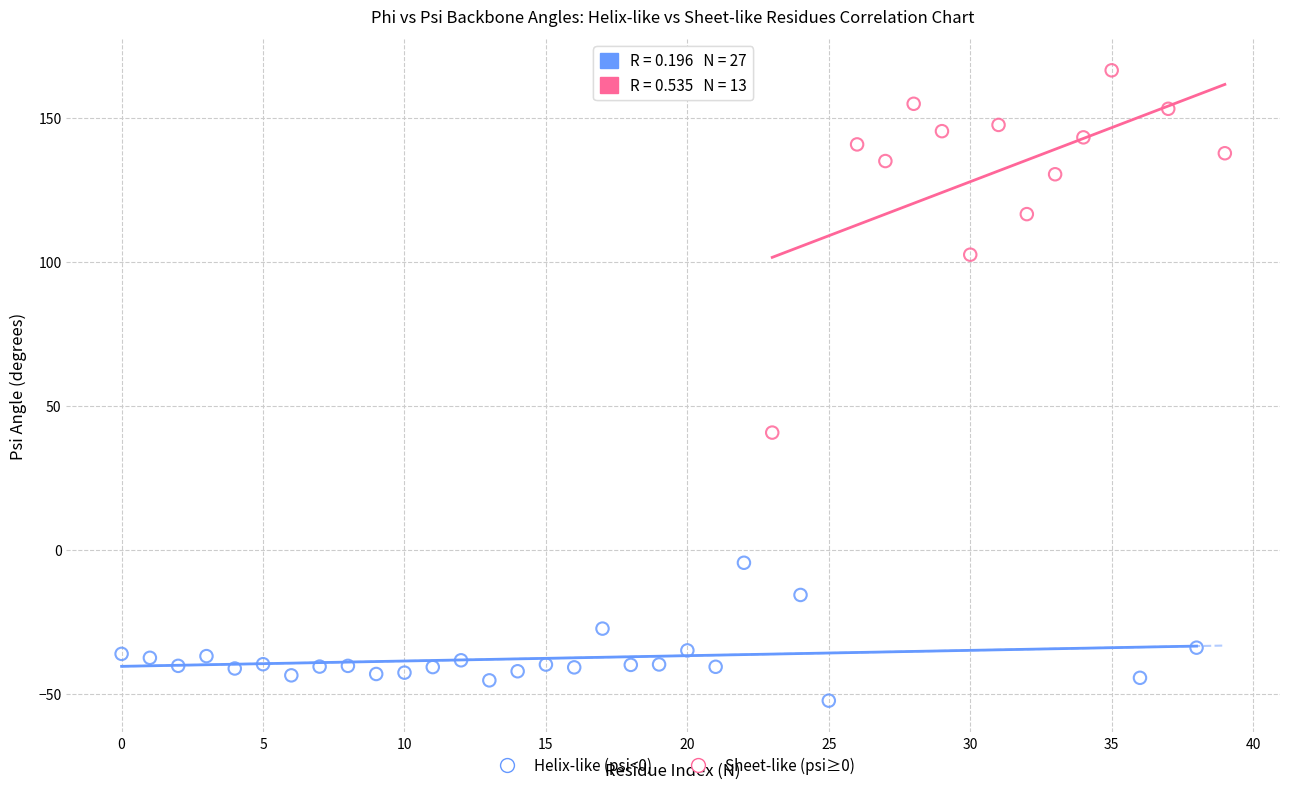

Which series contains the highest Y value?

Sheet-like (psi≥0)